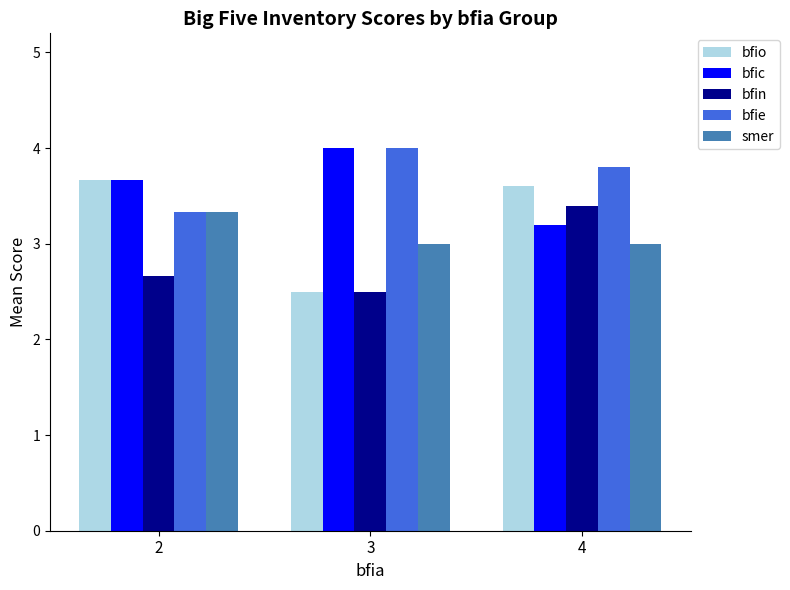

Reading right to left, transcribe all the data shown in this chart.

bfio: 4=3.6	3=2.5	2=3.7
bfic: 4=3.2	3=4.0	2=3.7
bfin: 4=3.4	3=2.5	2=2.7
bfie: 4=3.8	3=4.0	2=3.3
smer: 4=3.0	3=3.0	2=3.3